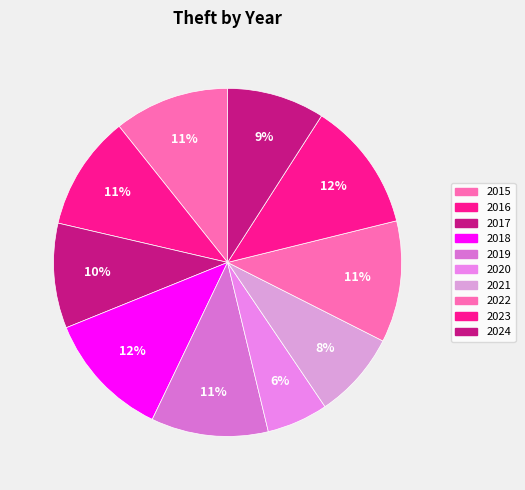

What is the ratio of the value at 2017 to the value at 2023?

0.8